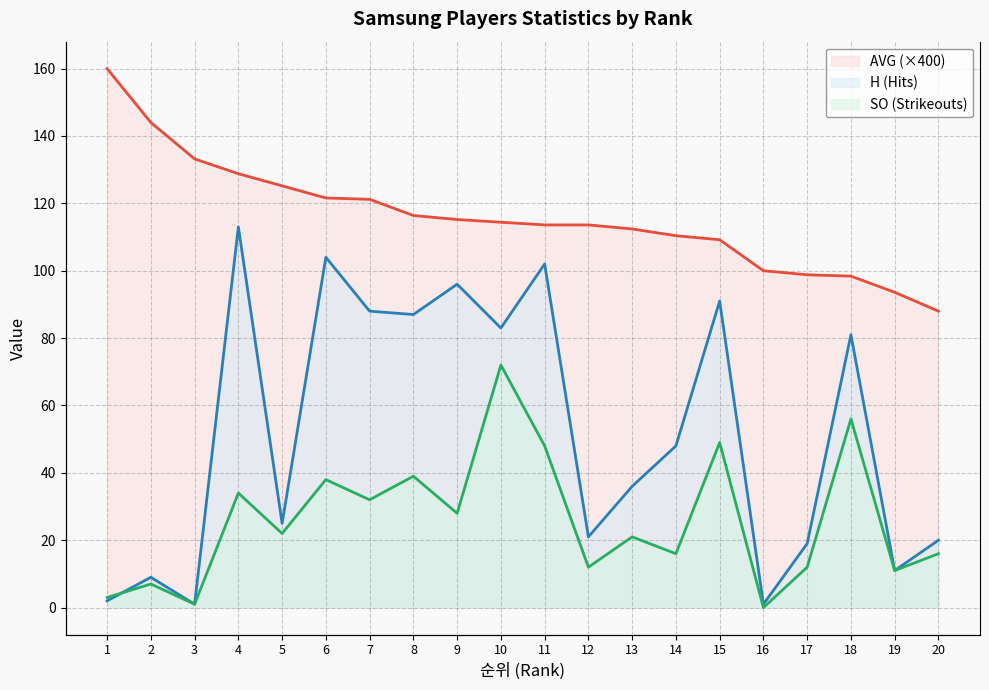

The H (Hits) series shows 0.9 at 1. True or false?

False